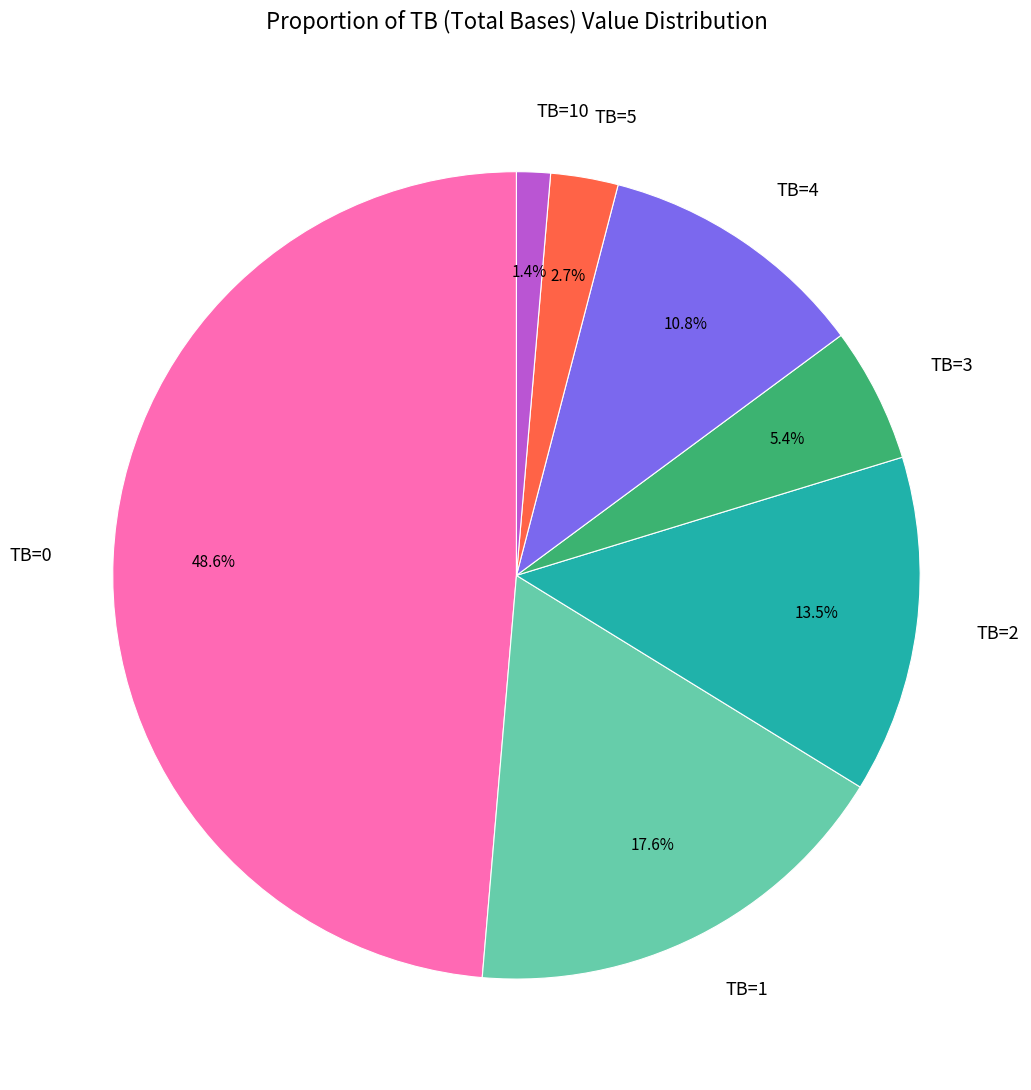

What percentage is the TB=10 slice, to the nearest percent?

1%